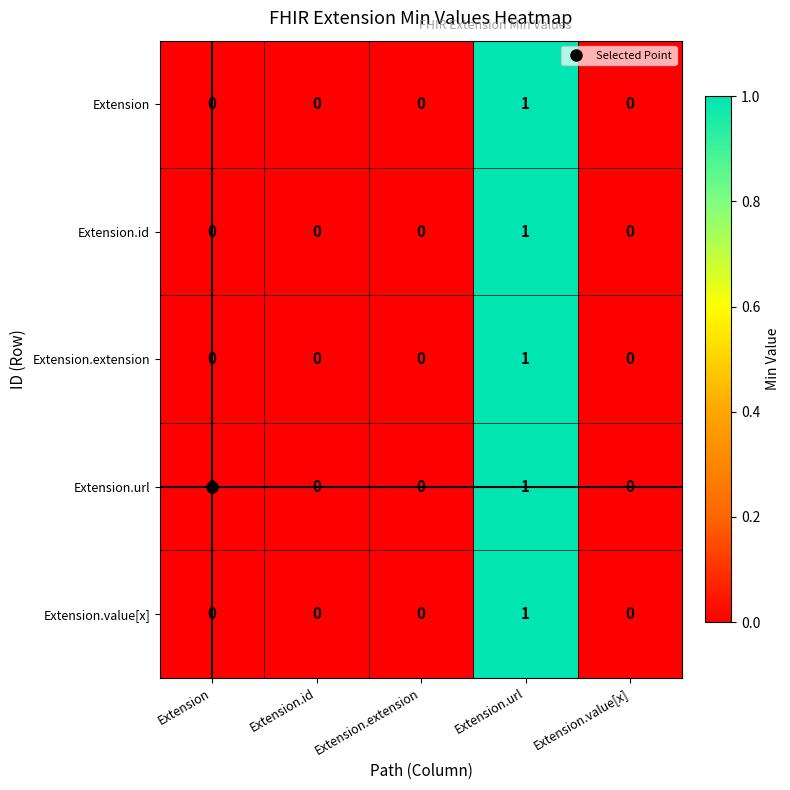

The value of Extension.id at Extension.id is -1. True or false?

False